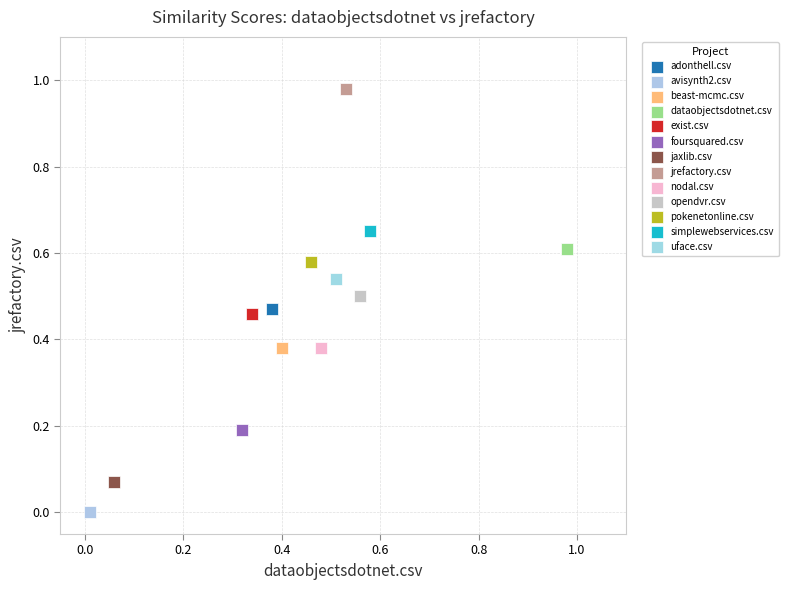

What are all the series names shown in the legend?

adonthell.csv, avisynth2.csv, beast-mcmc.csv, dataobjectsdotnet.csv, exist.csv, foursquared.csv, jaxlib.csv, jrefactory.csv, nodal.csv, opendvr.csv, pokenetonline.csv, simplewebservices.csv, uface.csv